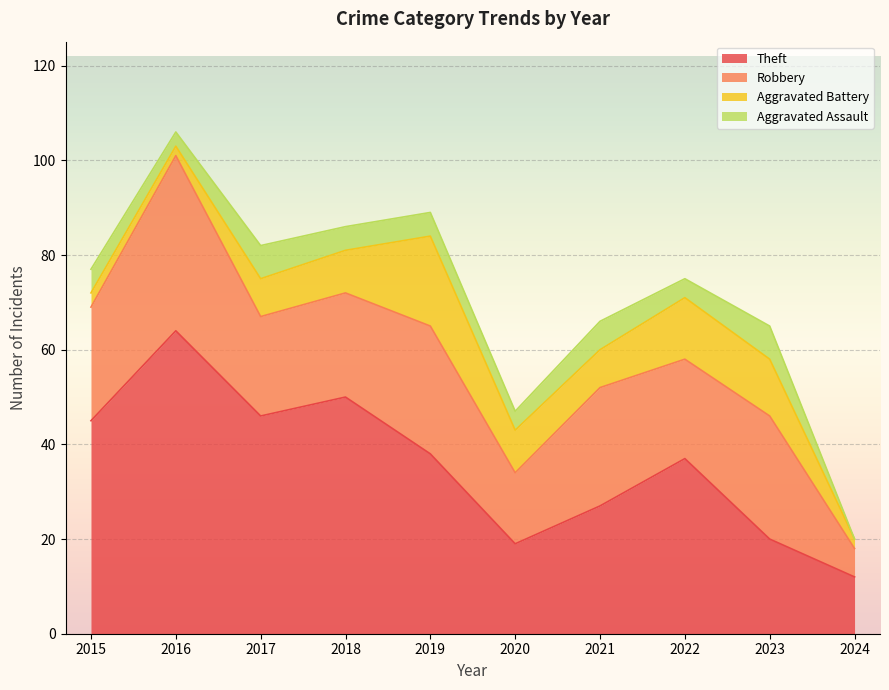

What is the difference between the highest and lowest values at 2022?

33